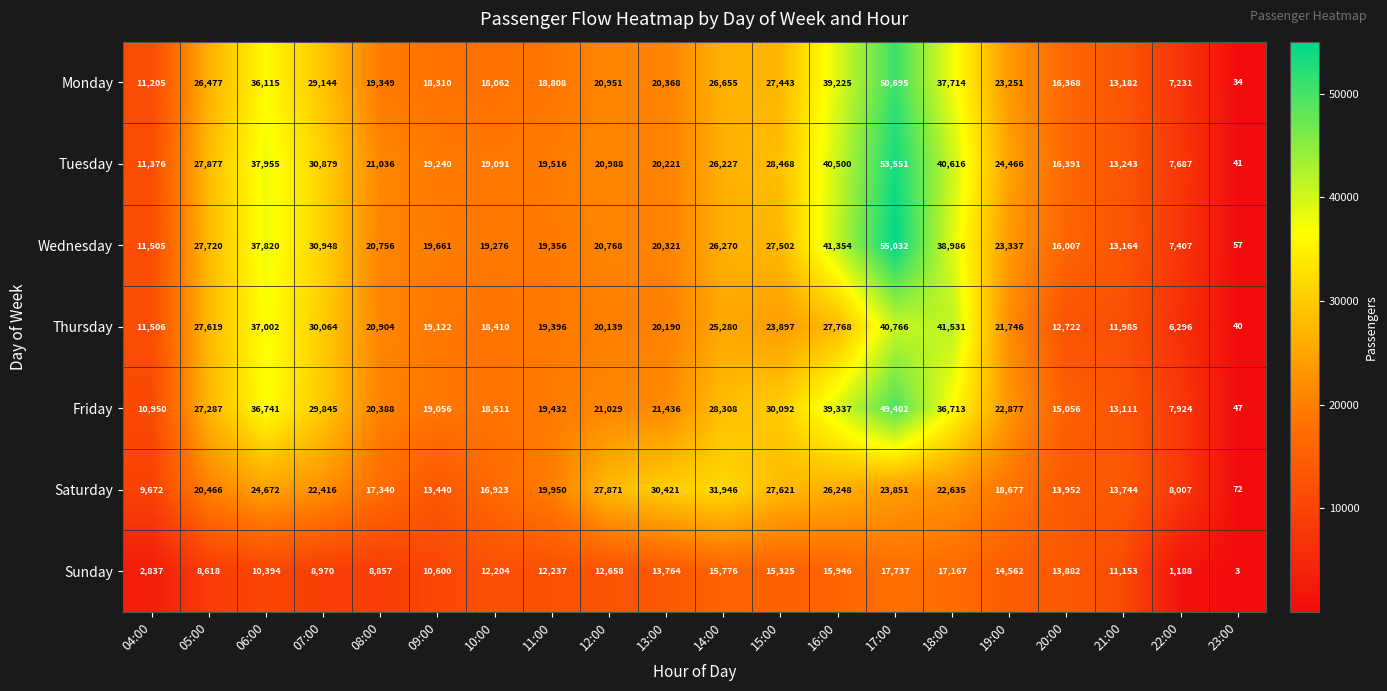

What is the difference between the maximum and minimum values in the Tuesday series?

53510